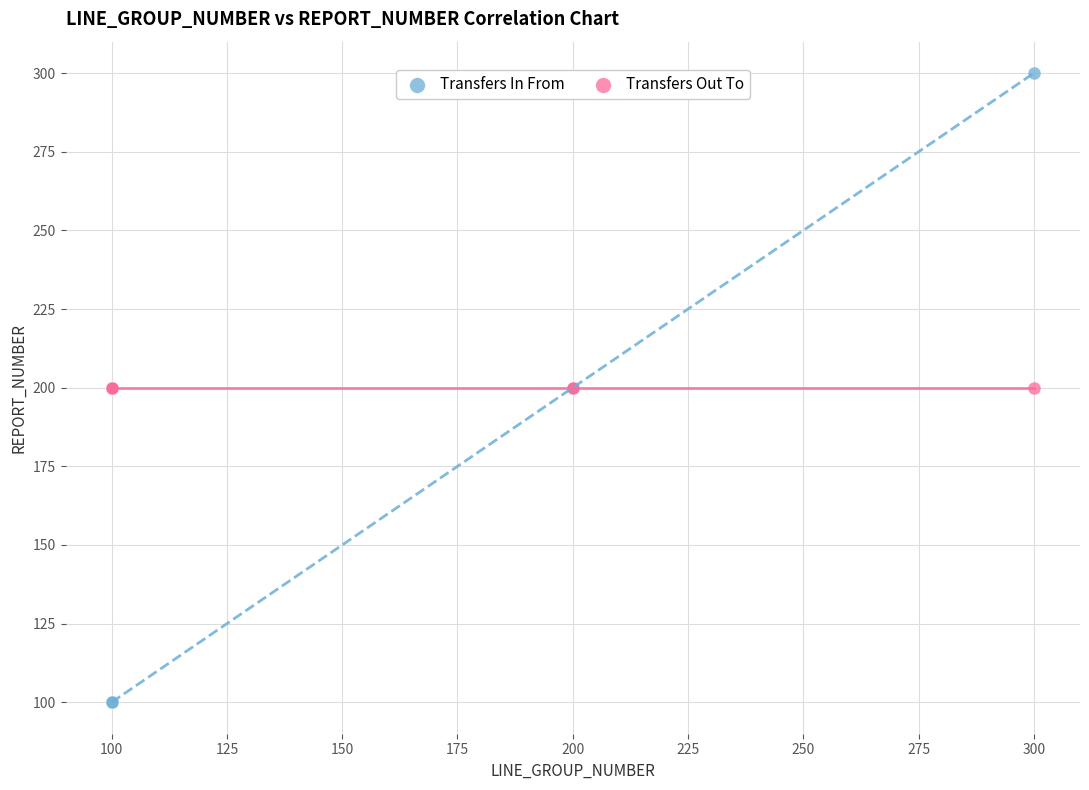

Which series reaches the minimum Y coordinate?

Transfers In From